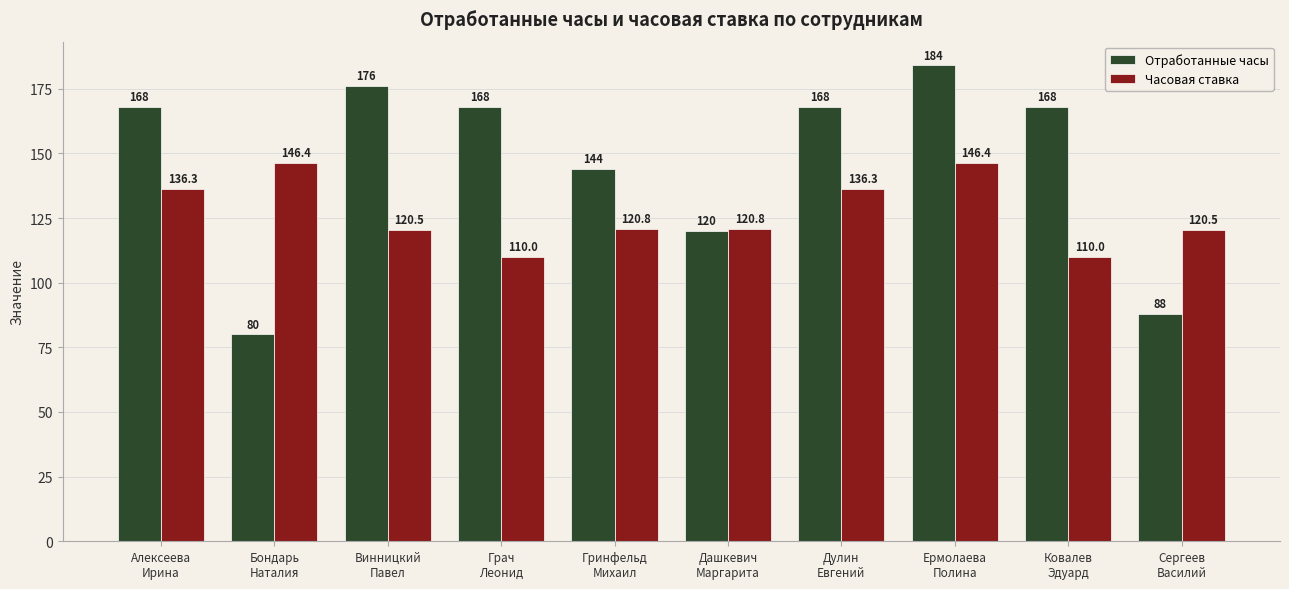

What is the difference between the maximum and minimum values in the Отработанные часы series?

104.0